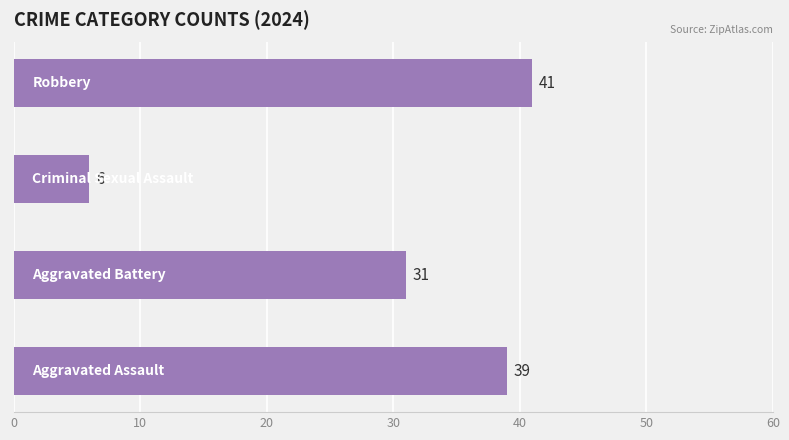

What is the difference between the maximum and minimum values?

35